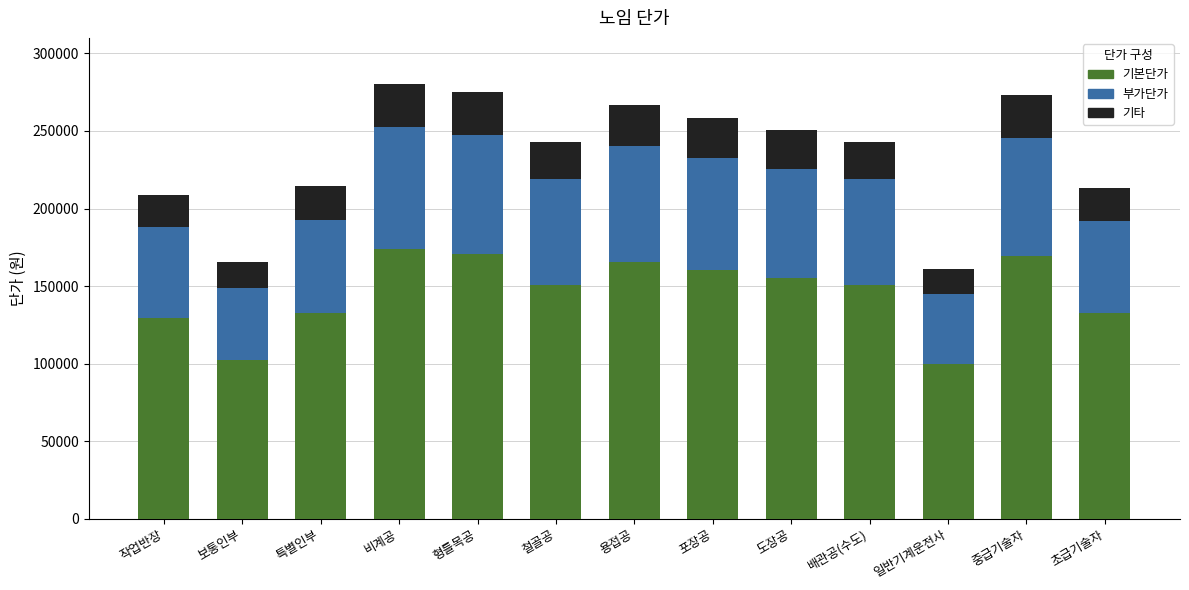

What is the total value across all series at 형틀목공?

274978.0